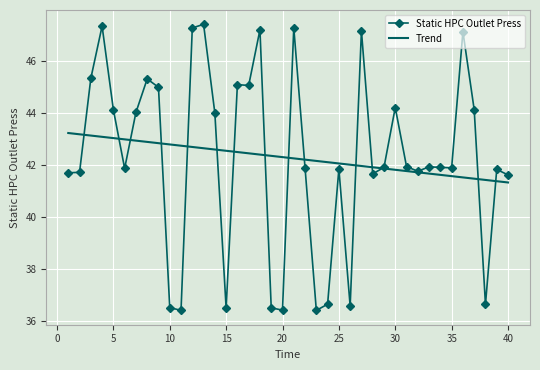

Which series has the widest spread of values?

Static HPC Outlet Press